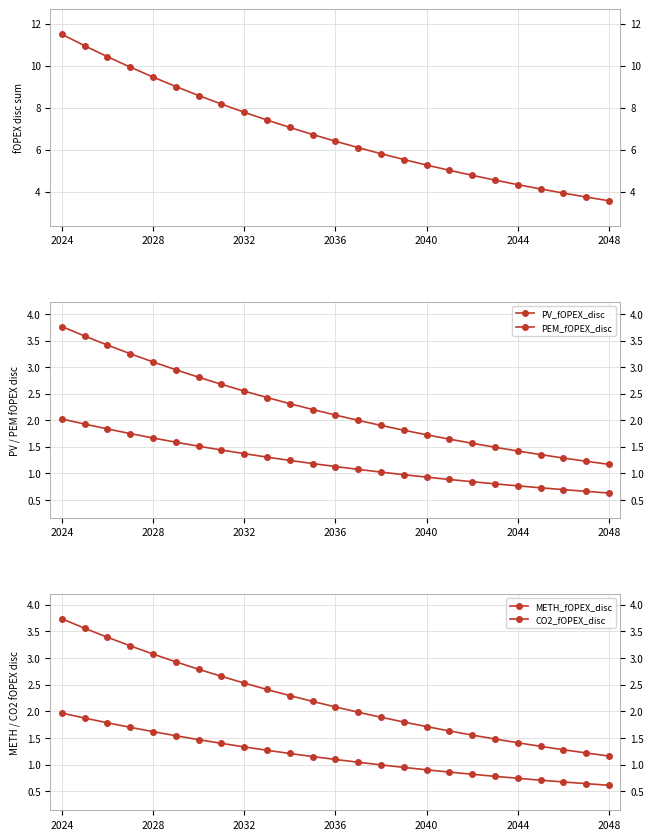

Which series changed the most between 2028 and 13?

fOPEX_disc_sum